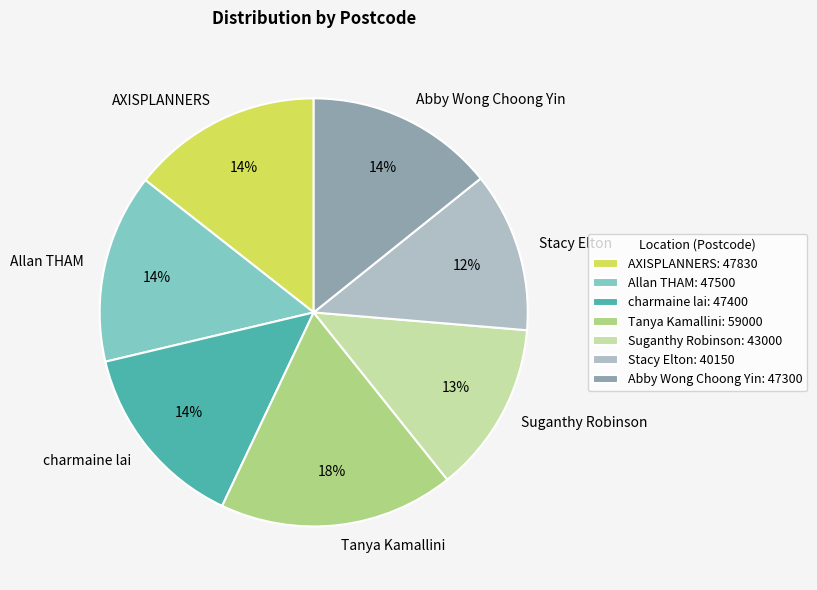

To the nearest percent, what is the combined percentage of charmaine lai and Suganthy Robinson?

27%